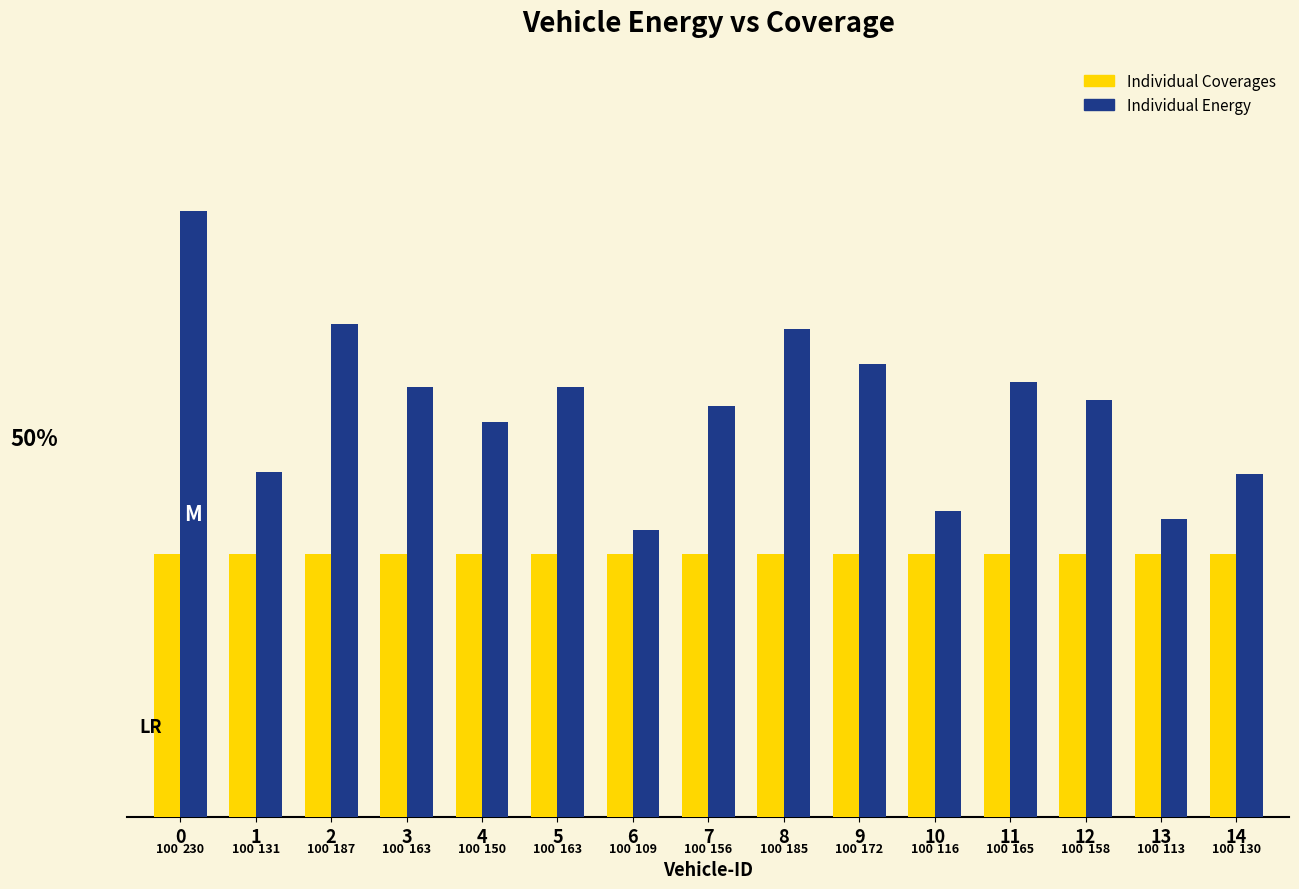

Rank the series at 8 from lowest to highest value.

Individual Coverages, Individual Energy